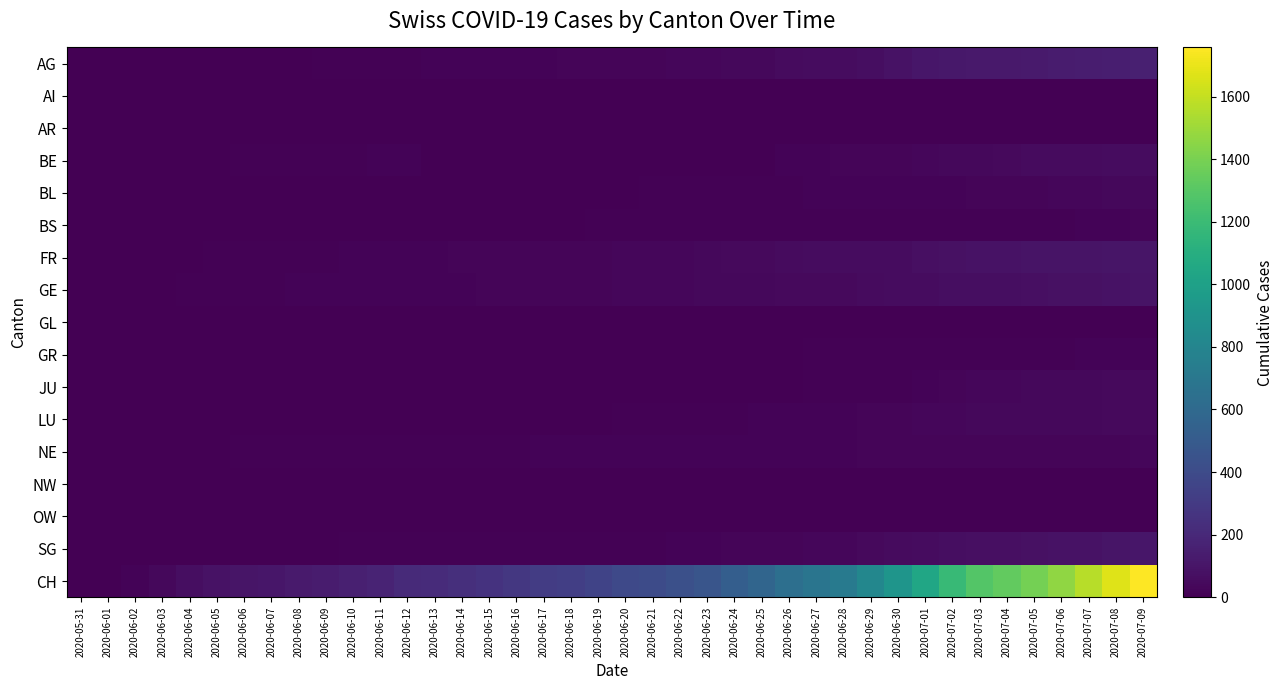

Between 2020-06-06 and 2020-06-17, which series saw the biggest shift?

CH